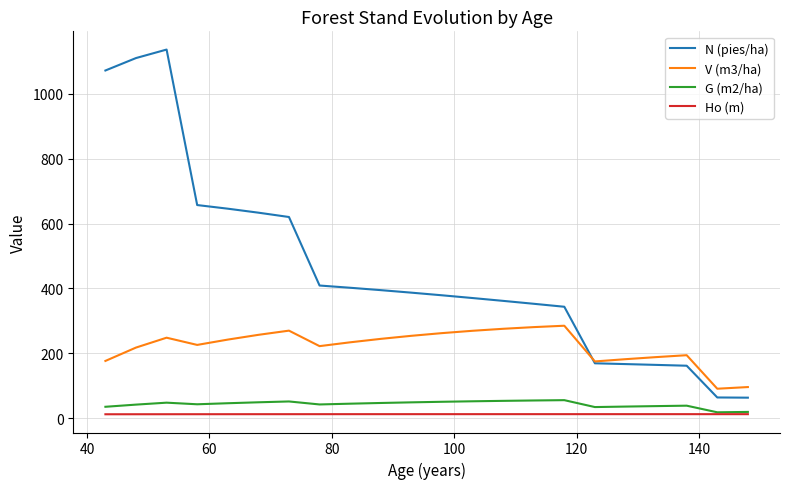

True or false: G (m2/ha) and N (pies/ha) cross at least once.

False